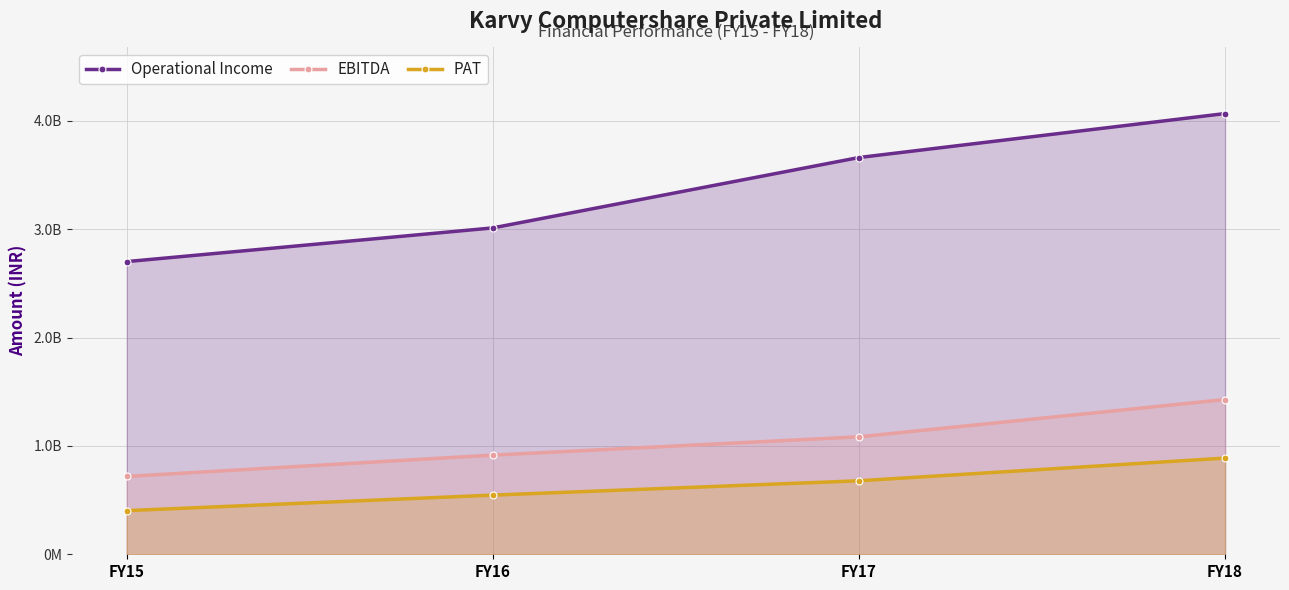

What are all the series names shown in the legend?

Operational Income, EBITDA, PAT